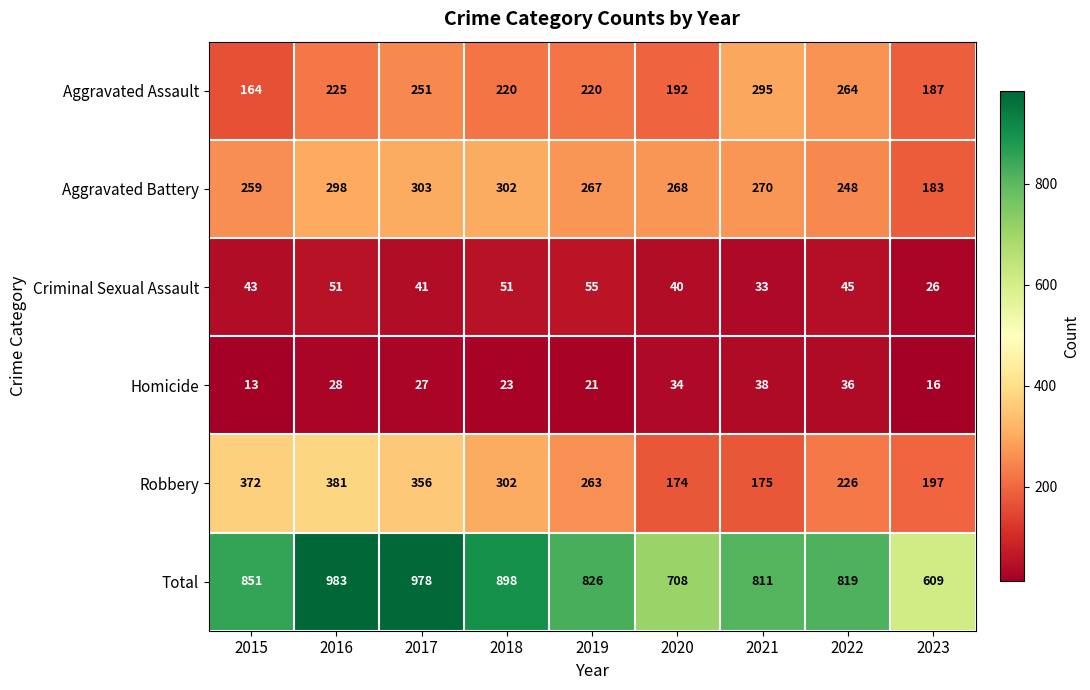

What is the average value of the Robbery series?

272